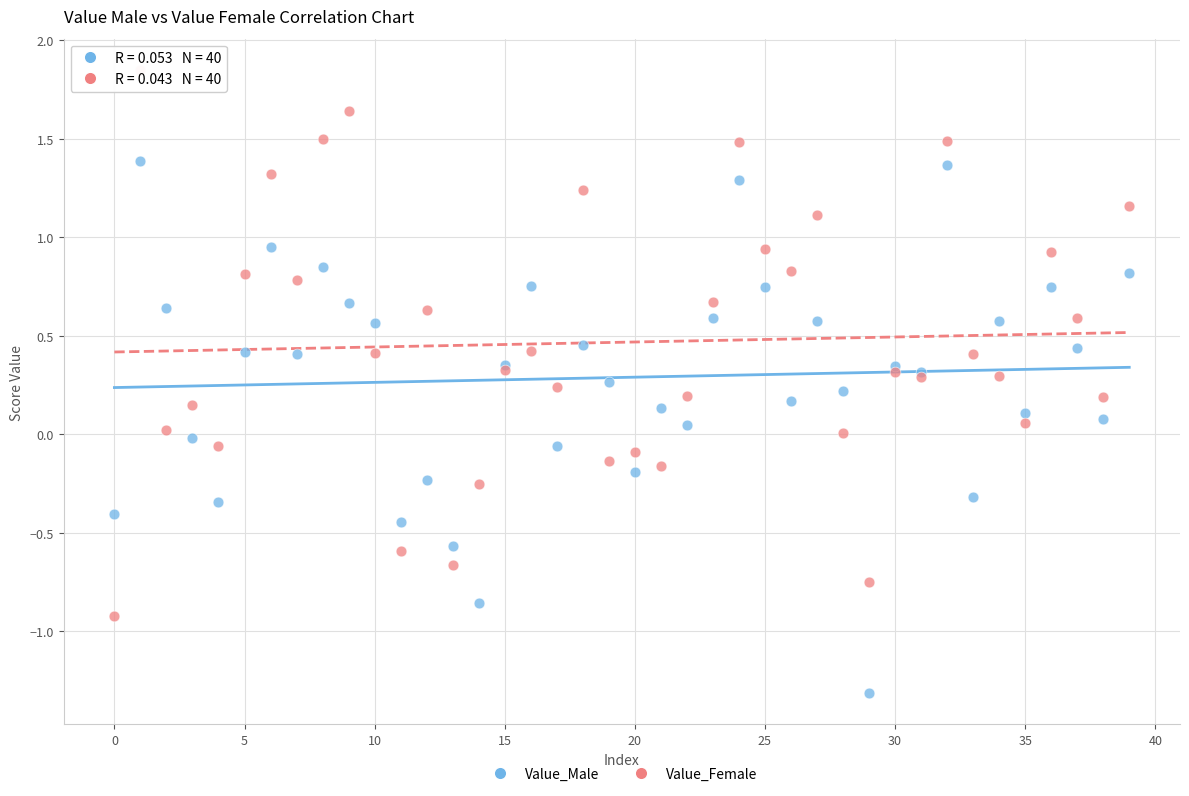

What are all the series names shown in the legend?

Value_Male, Value_Female